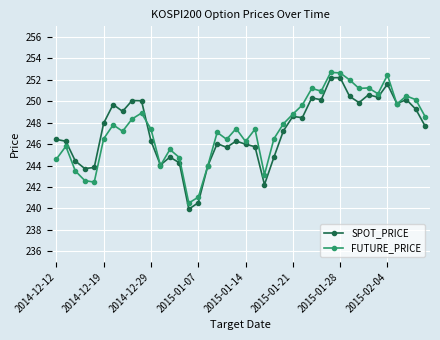

What is the value of the SPOT_PRICE point at the 14th from the left?

244.3